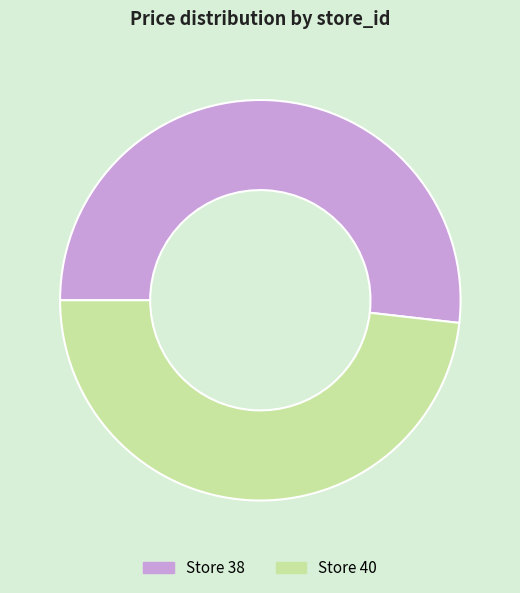

Does any single category account for the majority?

Yes